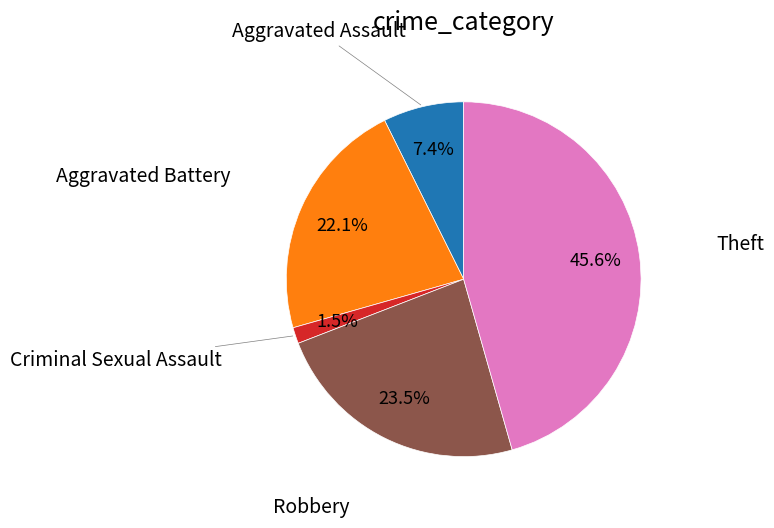

Is there any slice that represents more than half of the pie?

No